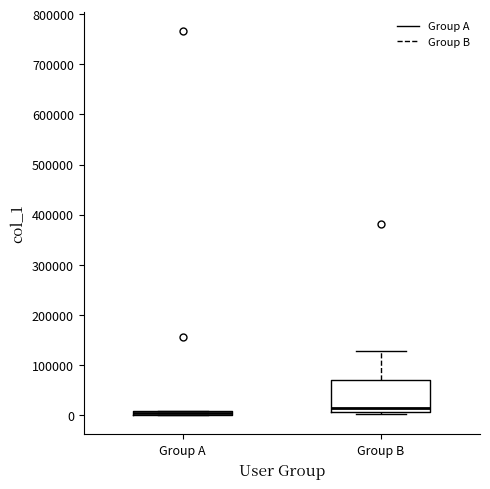

Which box is the tallest, from its lower edge to its upper edge?

Group B